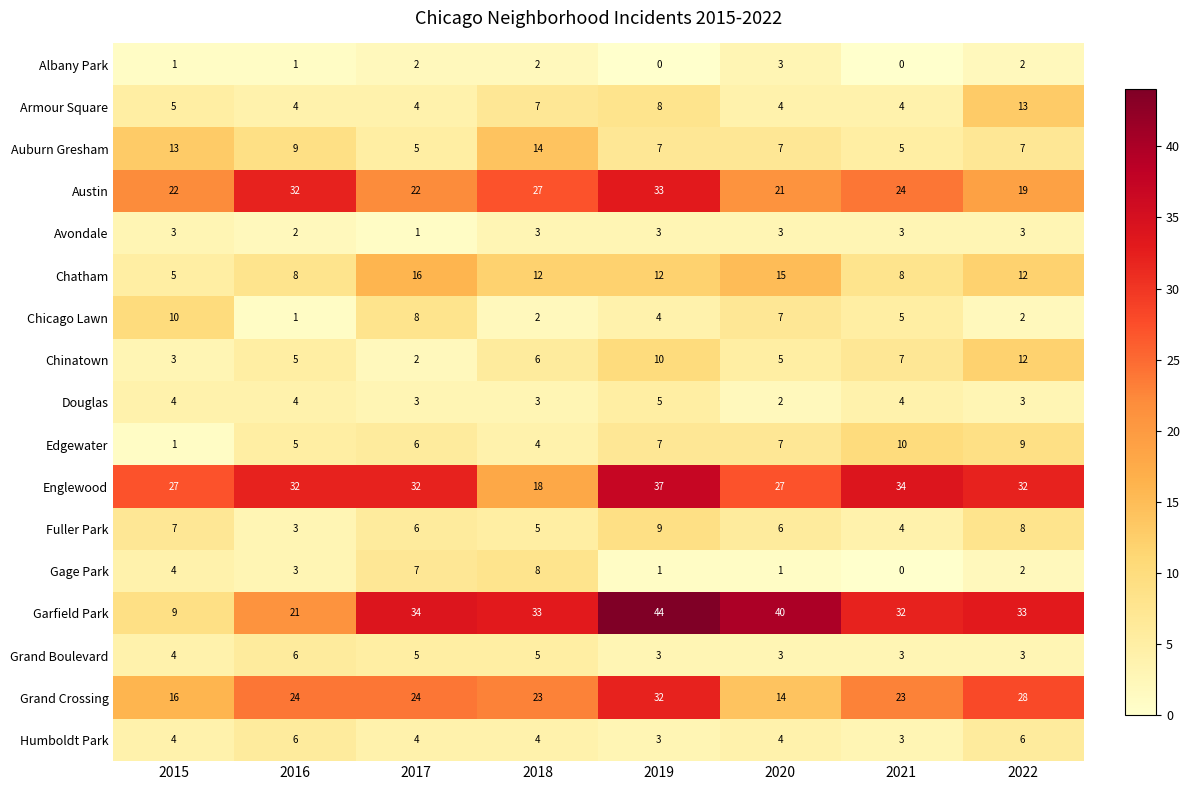

What is the sum of the Humboldt Park values at 2022 and 2020?

10